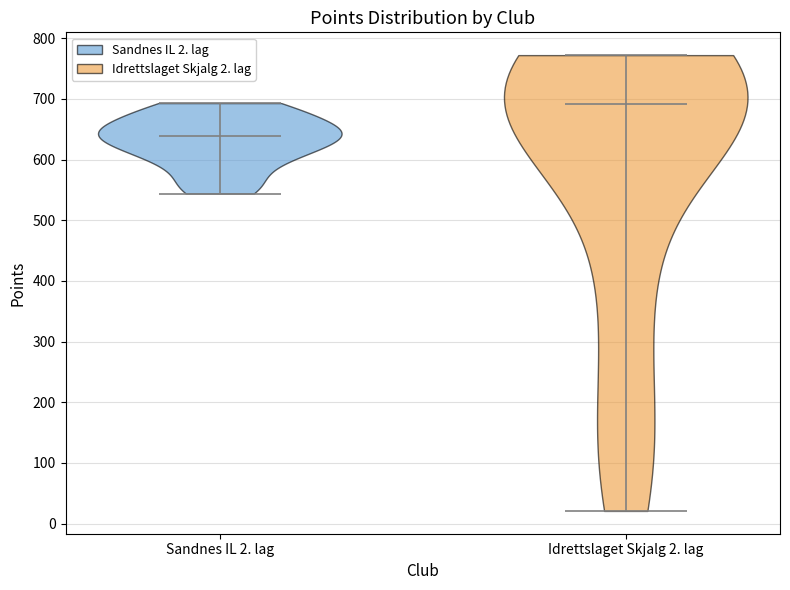

Which violin has the highest median line?

Idrettslaget Skjalg 2. lag